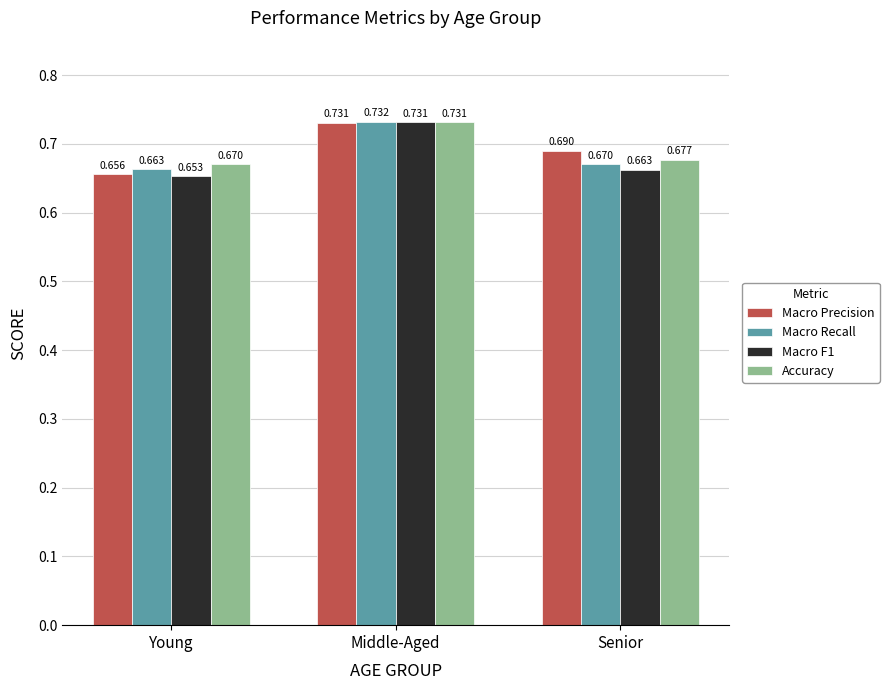

Count the number of data series in this chart.

4